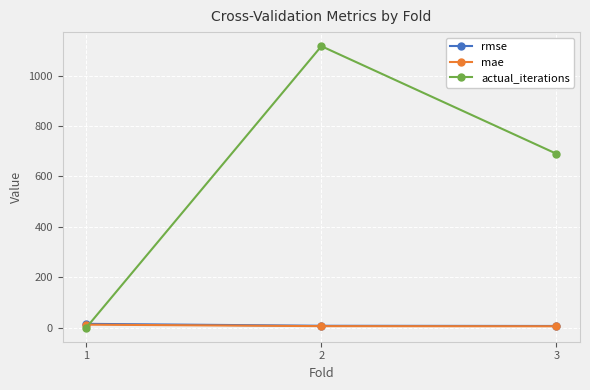

Which category has the lowest value in the actual_iterations series?

1